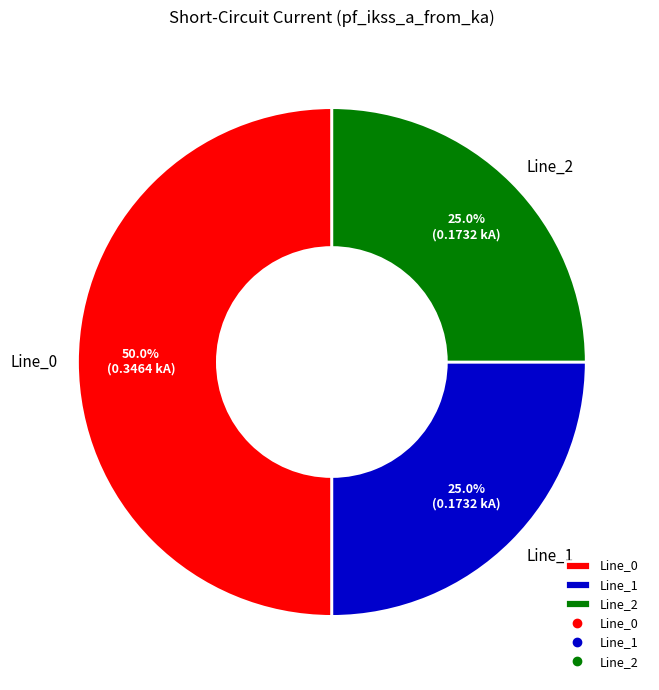

The Line_0 slice represents 50% of the pie. True or false?

True